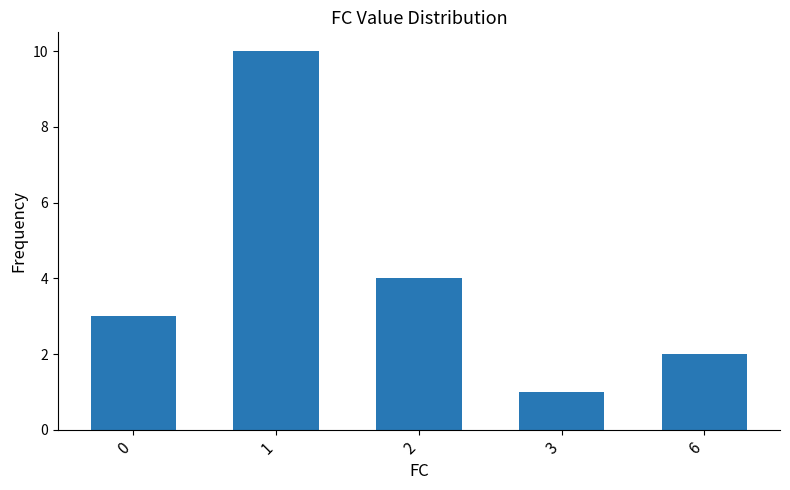

What is the change in value from 0 to 2?

+1